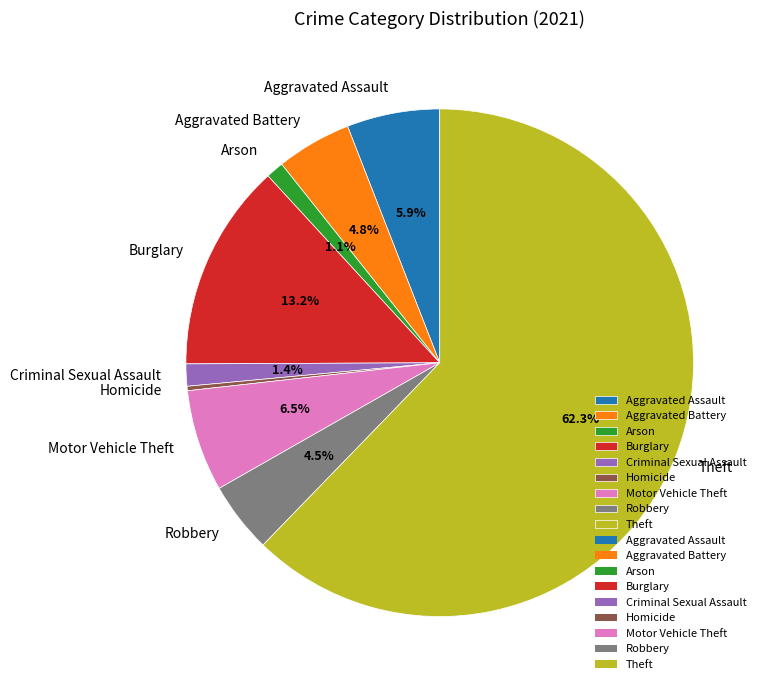

True or false: Theft accounts for 68% of the total.

False